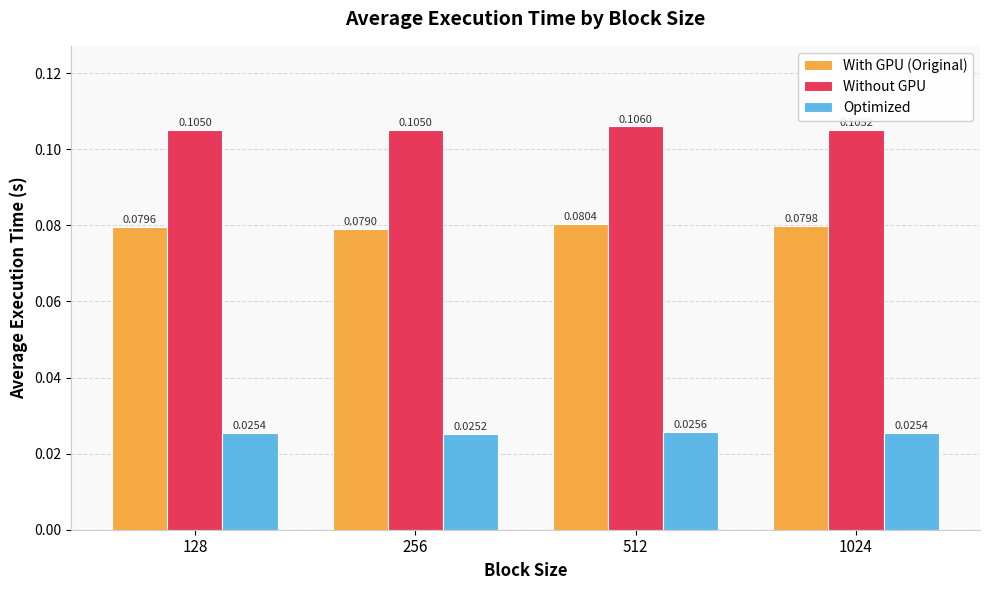

How many bars are there in each group?

3